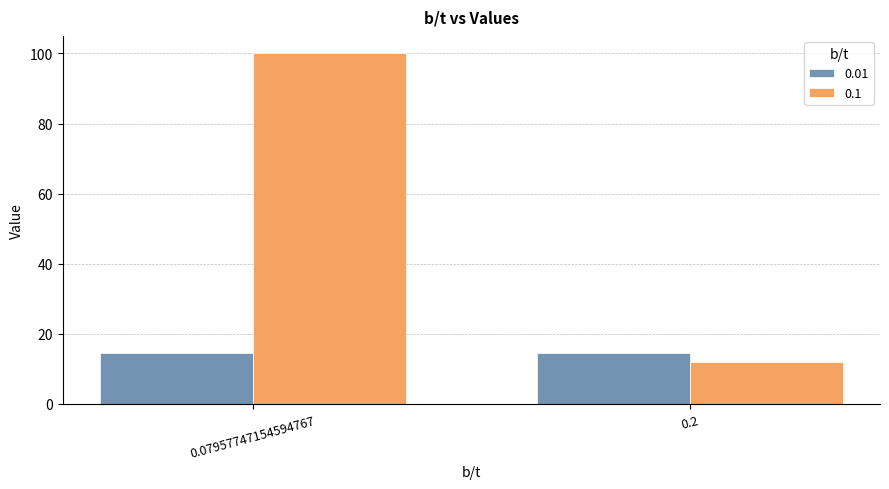

Is the value of 0.01 at 0.07957747154594767 greater than the value of 0.1 at 0.07957747154594767?

No